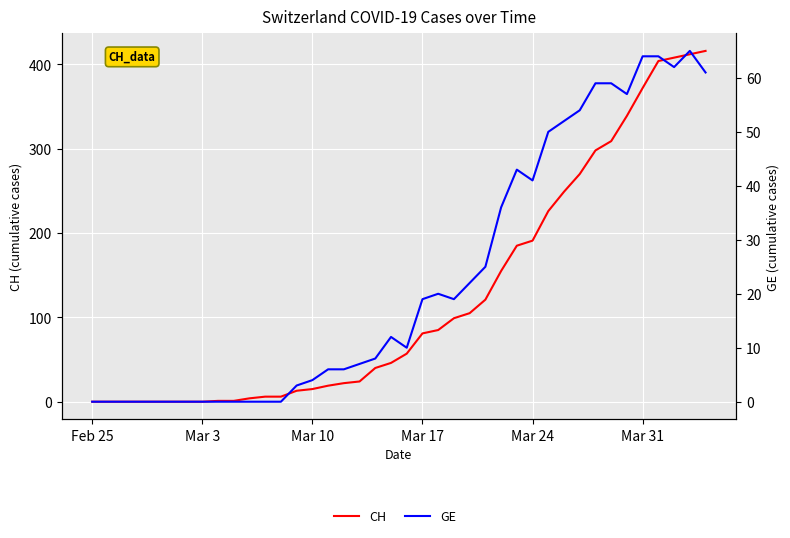

Reading left to right, what are all the values shown in this chart?

CH: 0	0	0	0	0	0	0	0	1	1	4	6	6	13	15	19	22	24	40	46	57	81	85	99	105	121	155	185	191	226	249	270	298	309	339	372	404	408	412	416
GE: 0	0	0	0	0	0	0	0	0	0	0	0	0	3	4	6	6	7	8	12	10	19	20	19	22	25	36	43	41	50	52	54	59	59	57	64	64	62	65	61